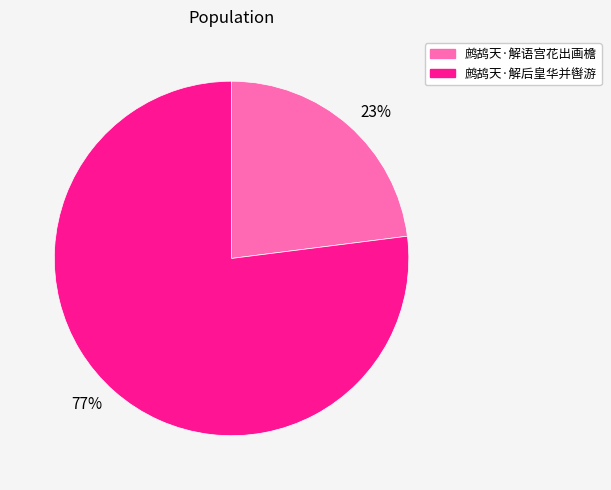

Which category has the biggest portion of the pie?

77%